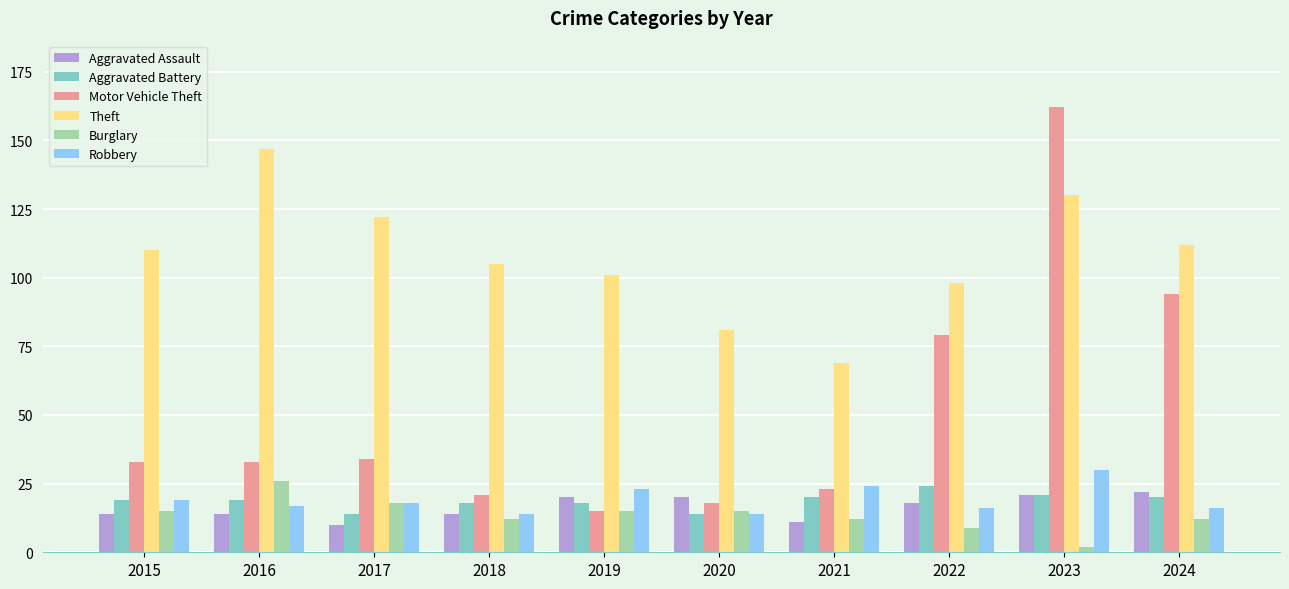

What is the greatest value displayed?

162